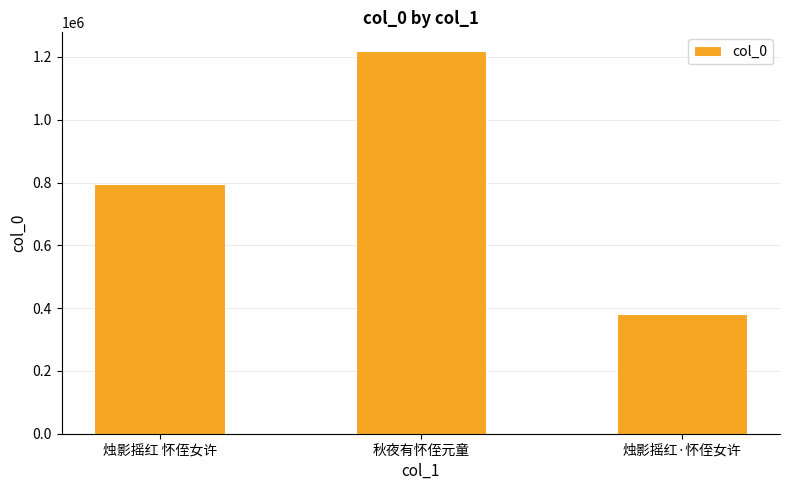

What is the change in value from 烛影摇红 怀侄女许 to 秋夜有怀侄元童?

+422469